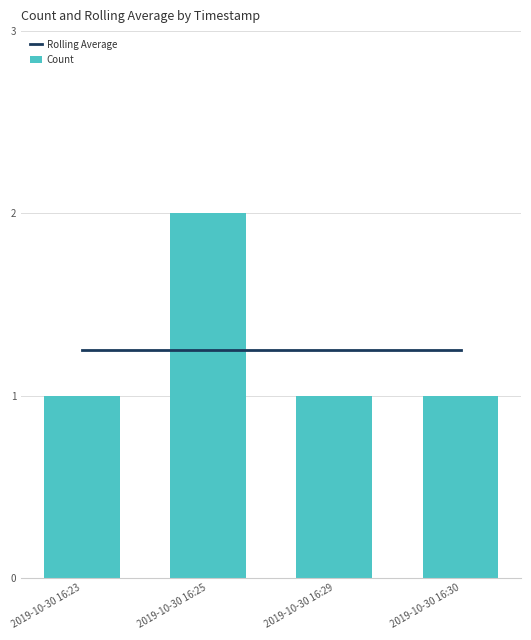

What is the value of the Rolling Average bar at the 4th from the left?

1.2